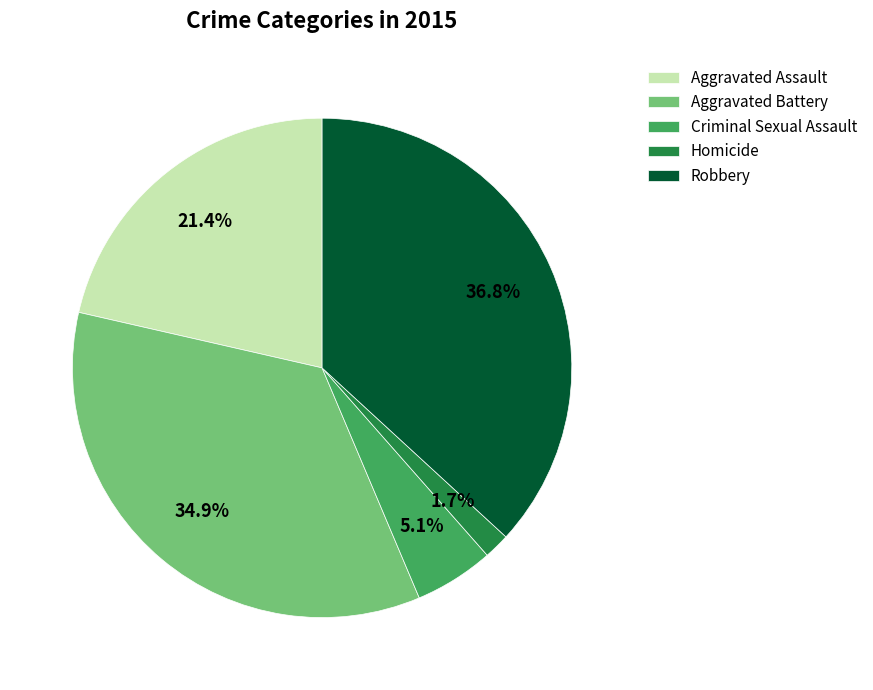

What is the smallest slice in the pie chart?

Homicide